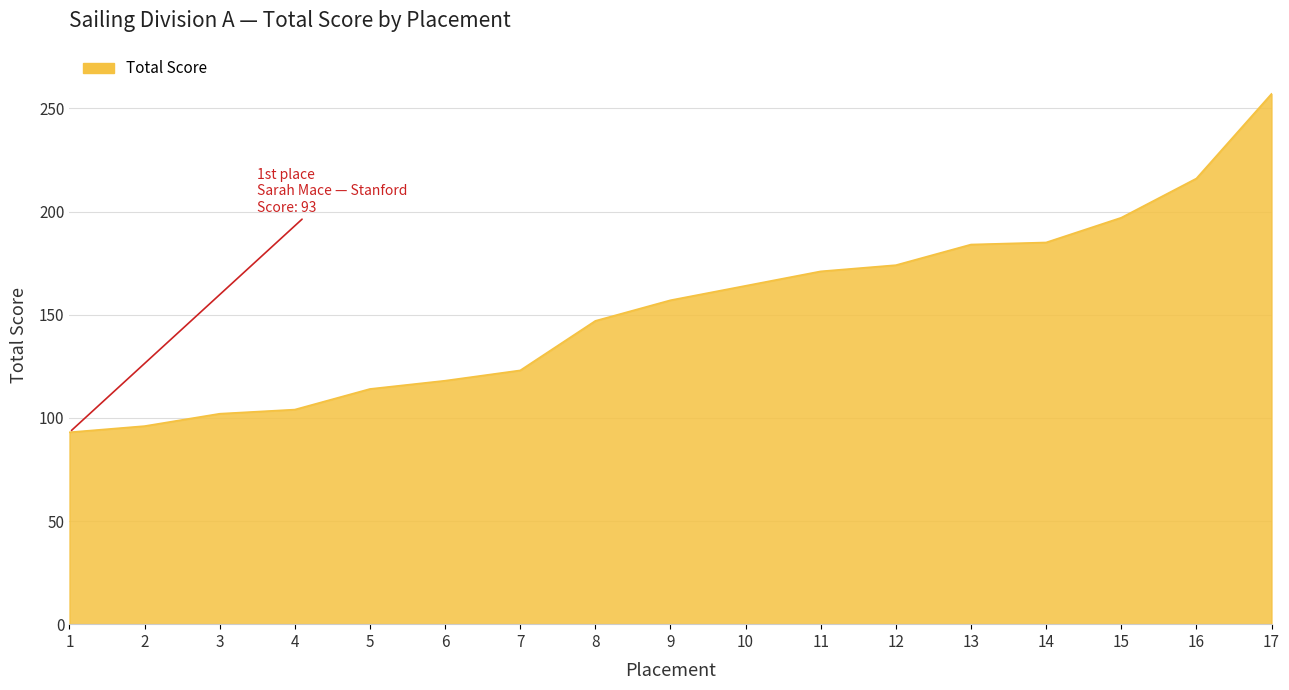

What is the approximate value at 4?

104